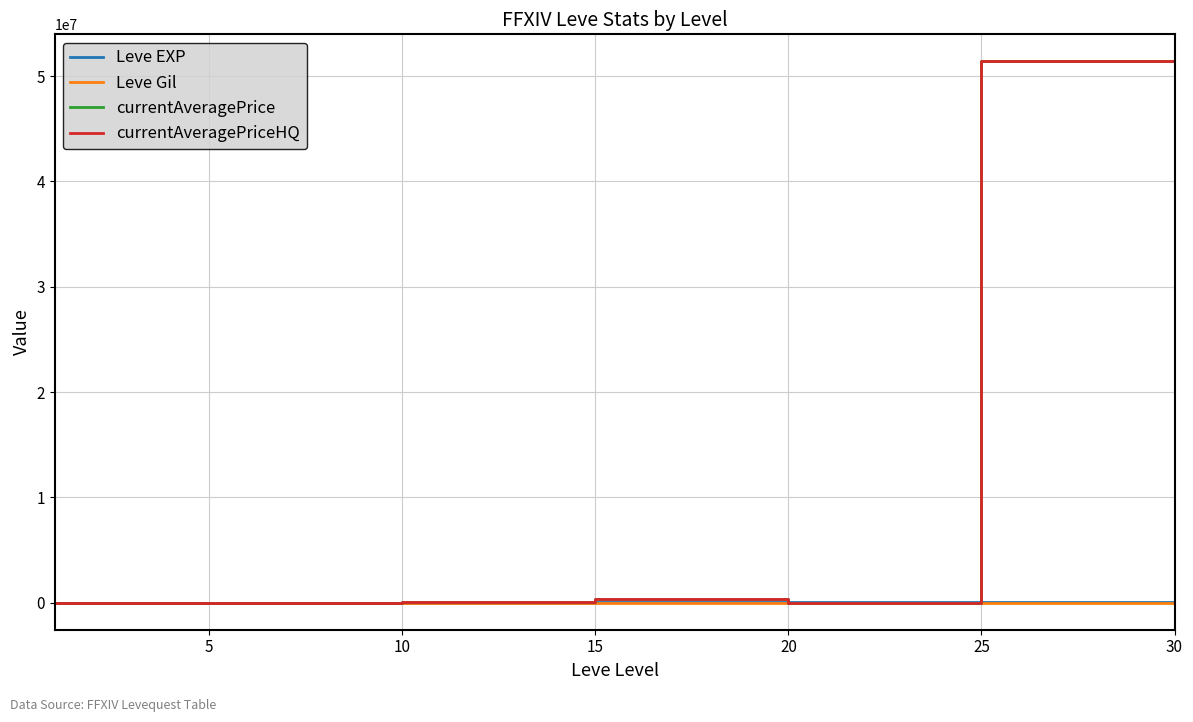

What is the difference between the maximum and minimum values in the Leve EXP series?

67100.0